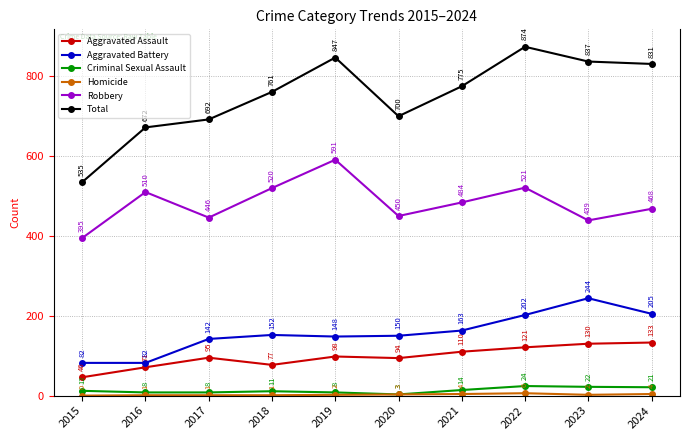

True or false: Aggravated Battery has more than 0 points higher than both neighbors.

True